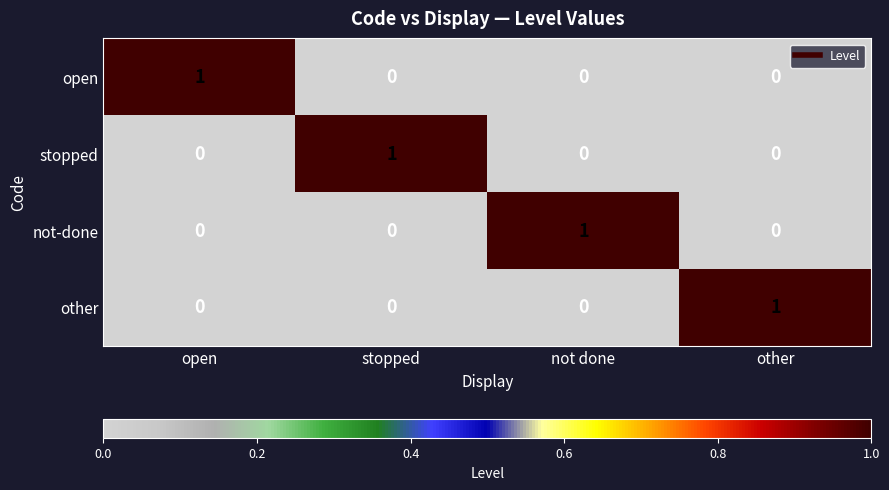

True or false: open has a value of 0 at other.

True